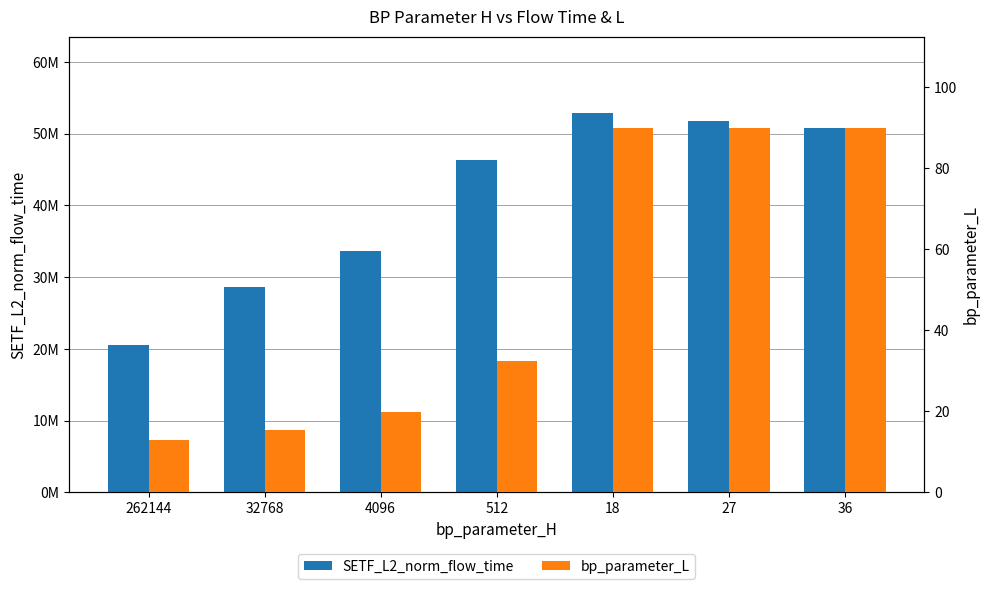

What is the value of the SETF_L2_norm_flow_time bar at the 7th from the left?

50742591.6